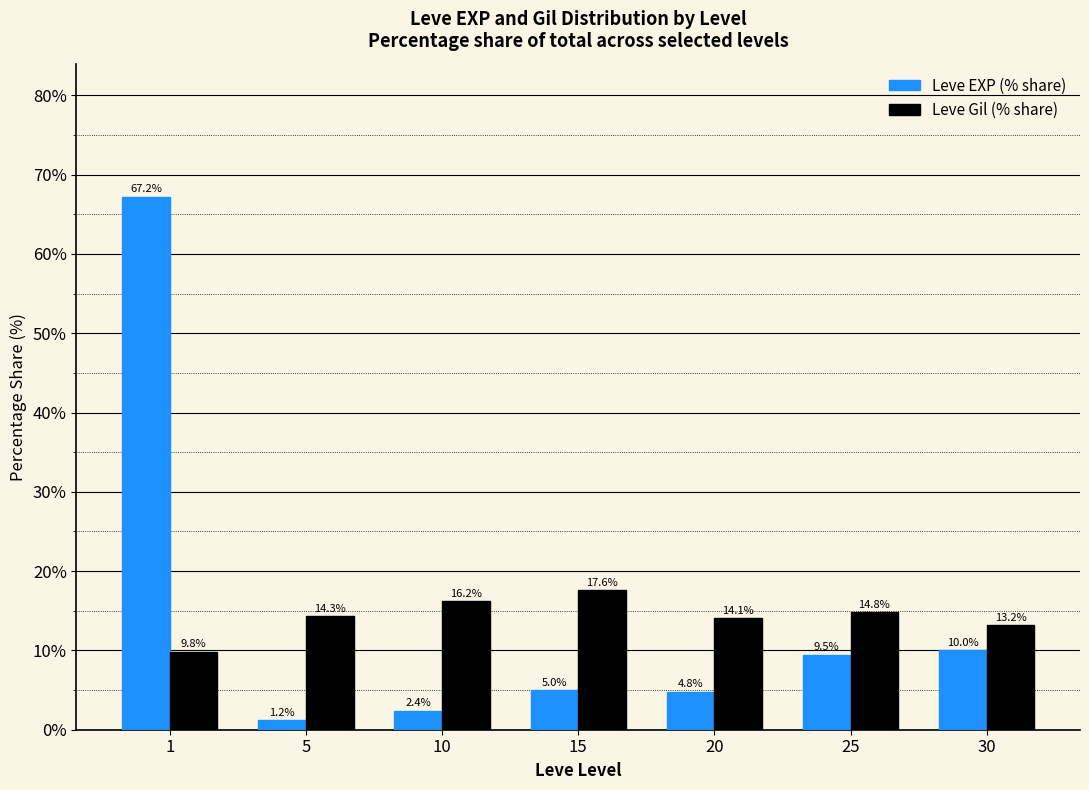

What is the spread (max minus min) of values at 30?

3.2